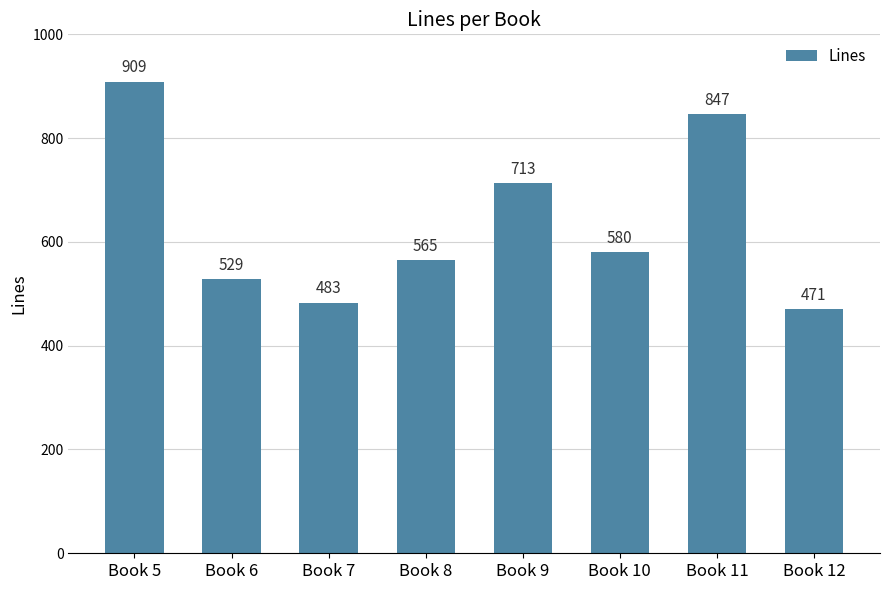

What is the minimum value shown in the chart?

471